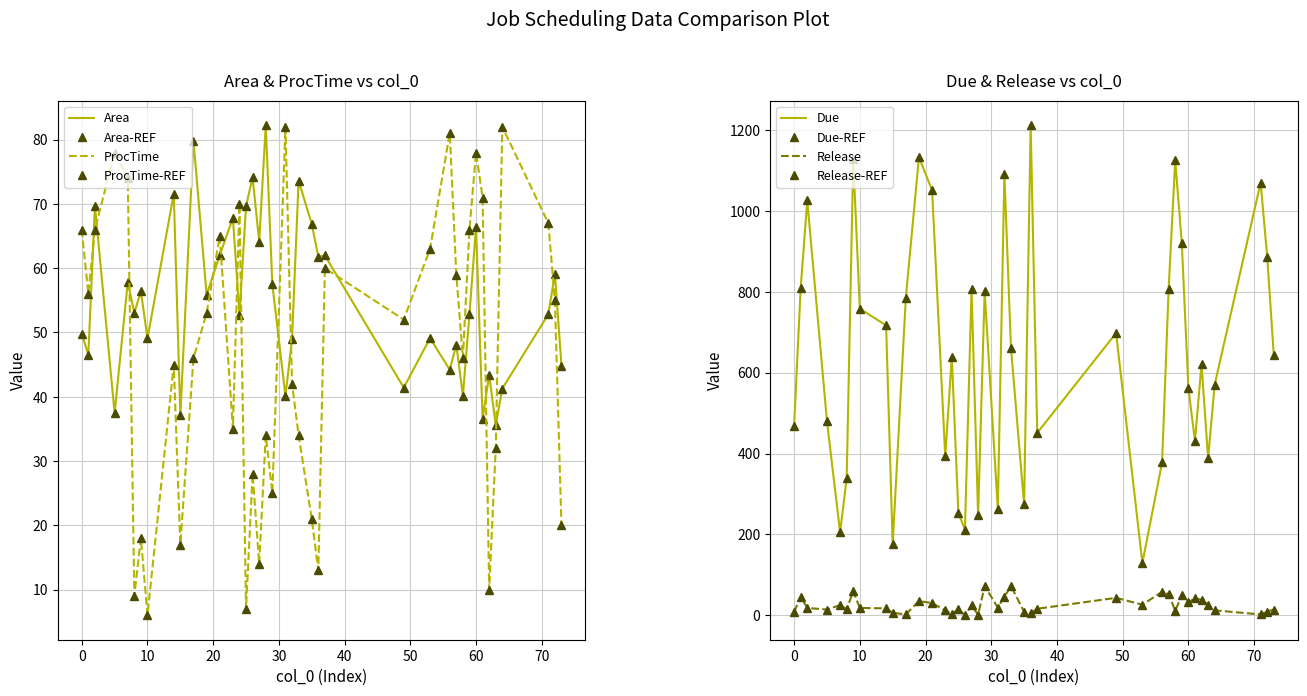

What is the value of the ProcTime point at the 36th from the left?

32.0